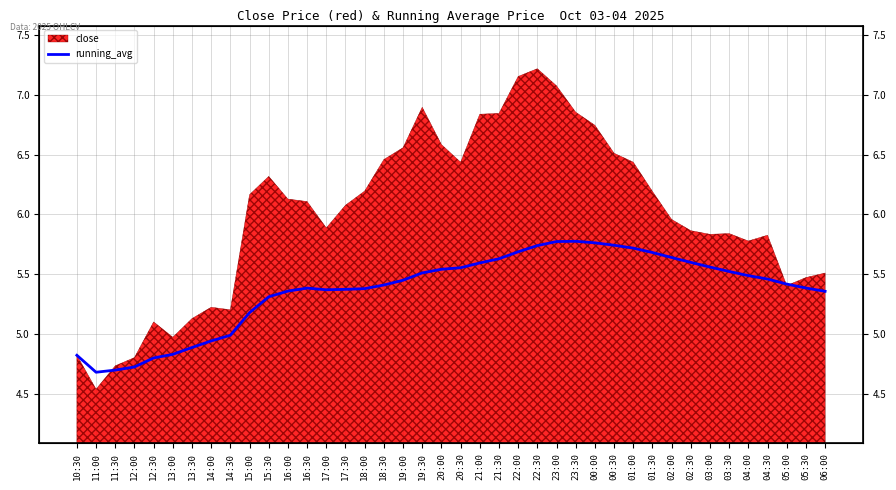

Count the number of categories in the chart.

40